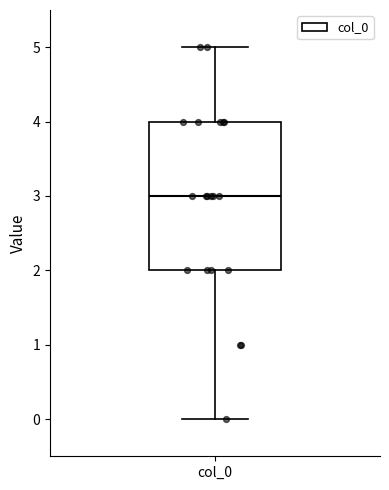

Transcribe this box plot: give where the median line is, the range the box spans, and where the two whiskers end, as read against the y-axis. The values are not printed on the chart, so give them approximately, as read against the axis.

median 3, box 2 to 4, whiskers 0 to 5